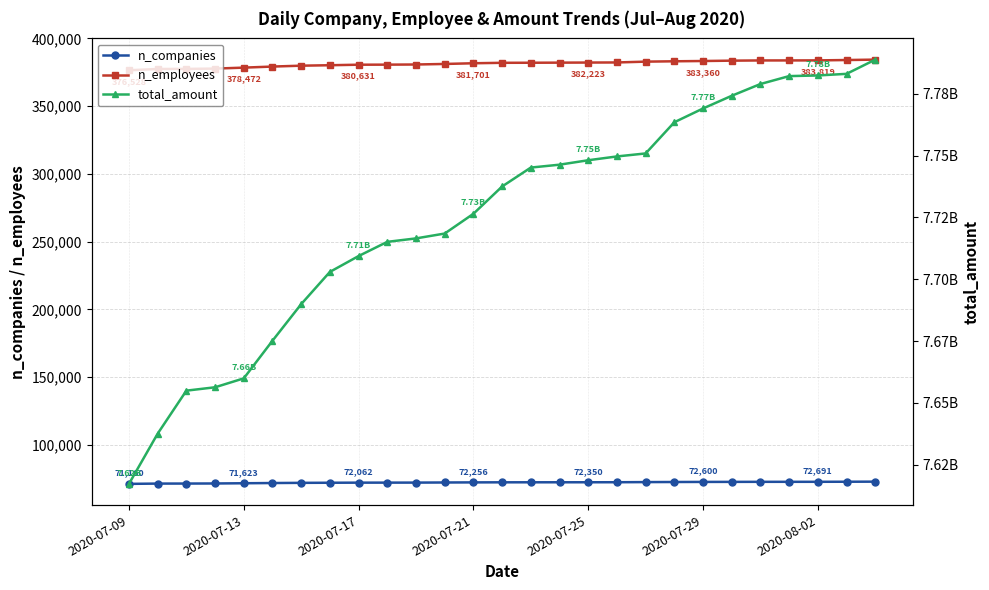

What is the difference between the n_employees values at 11 and 17?

1109